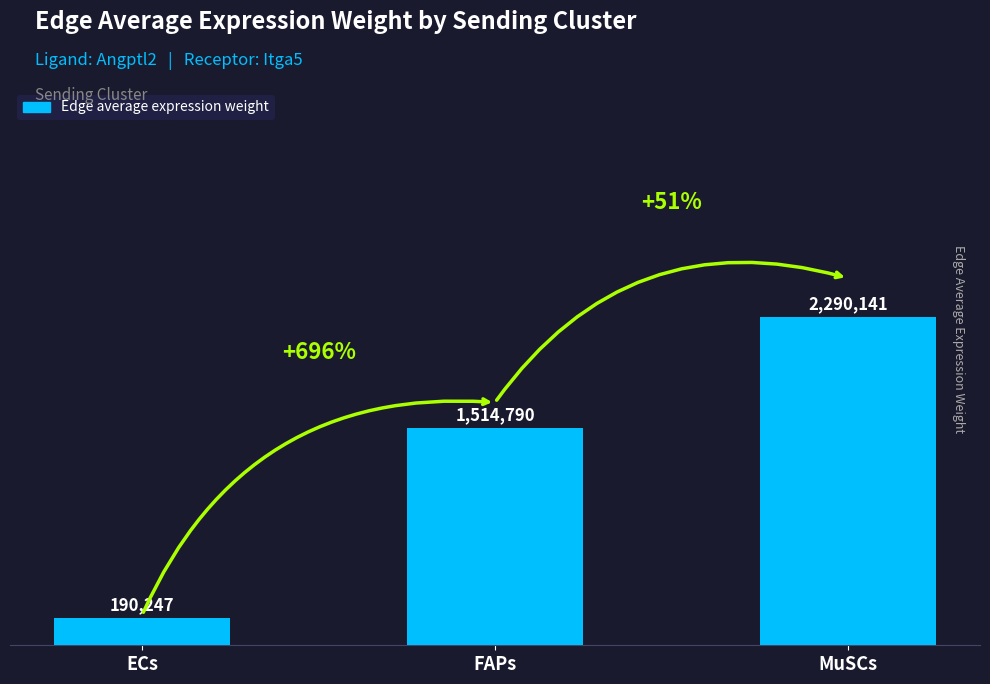

What is the label of the 2nd bar from the left?

FAPs